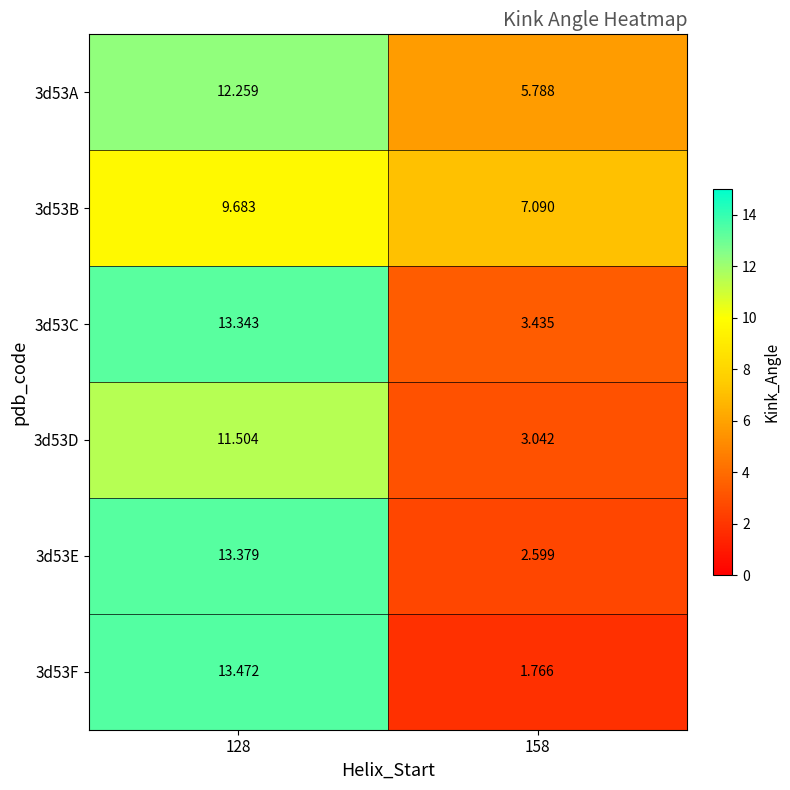

Is the value of 3d53D at 158 greater than the value of 3d53A at 158?

No